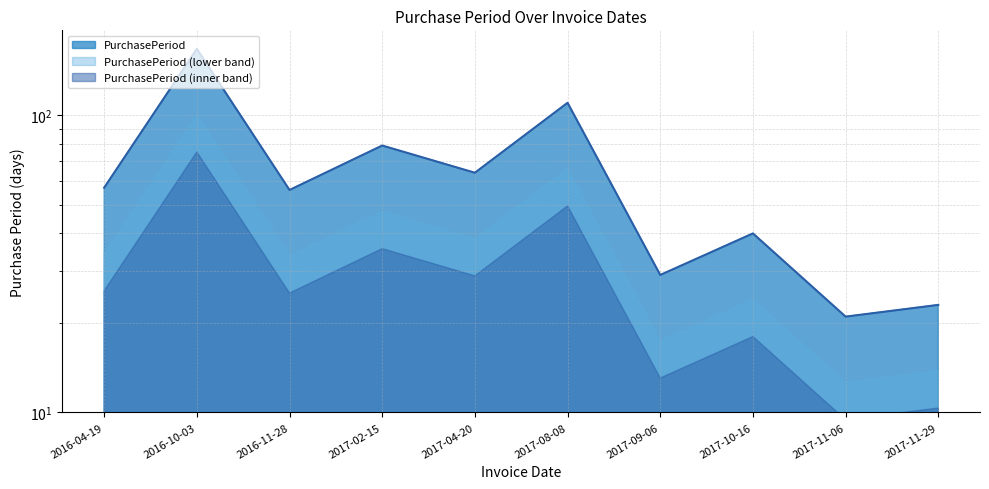

Reading right to left, extract all data points from this chart.

2017-11-29=23	2017-11-06=21	2017-10-16=40	2017-09-06=29	2017-08-08=110	2017-04-20=64	2017-02-15=79	2016-11-28=56	2016-10-03=167	2016-04-19=57